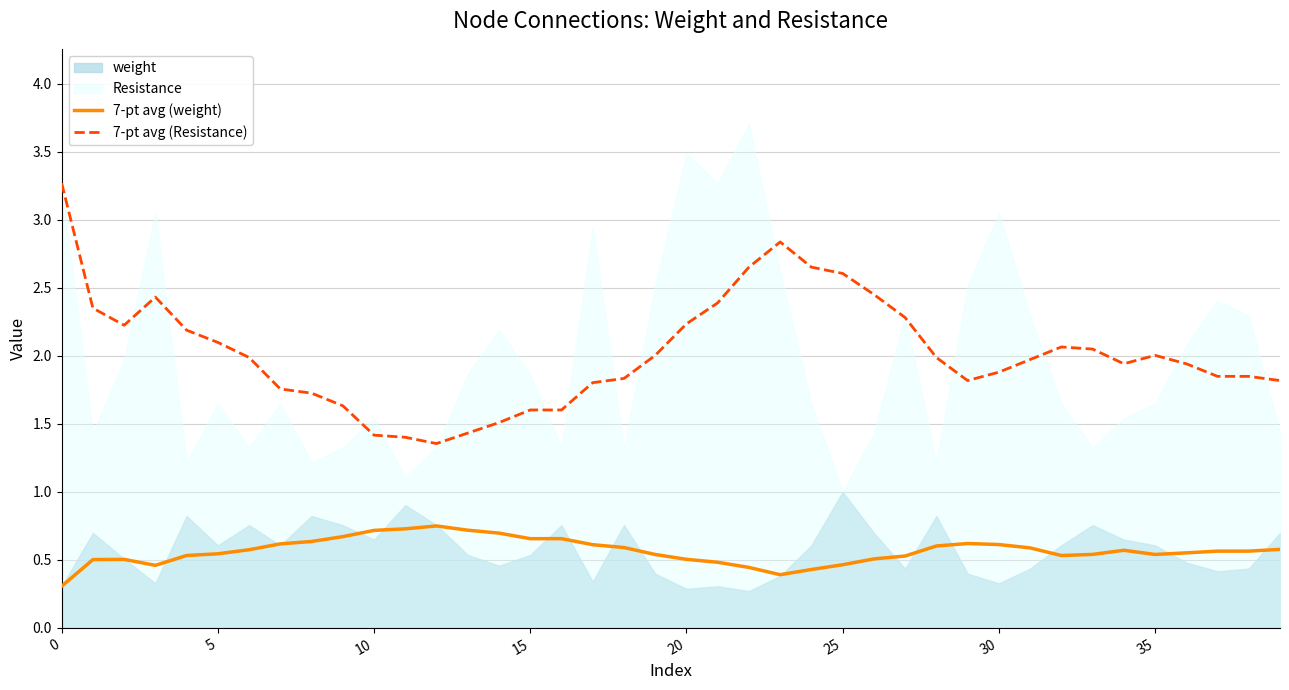

What is the maximum value for 7-pt avg (weight)?

0.7